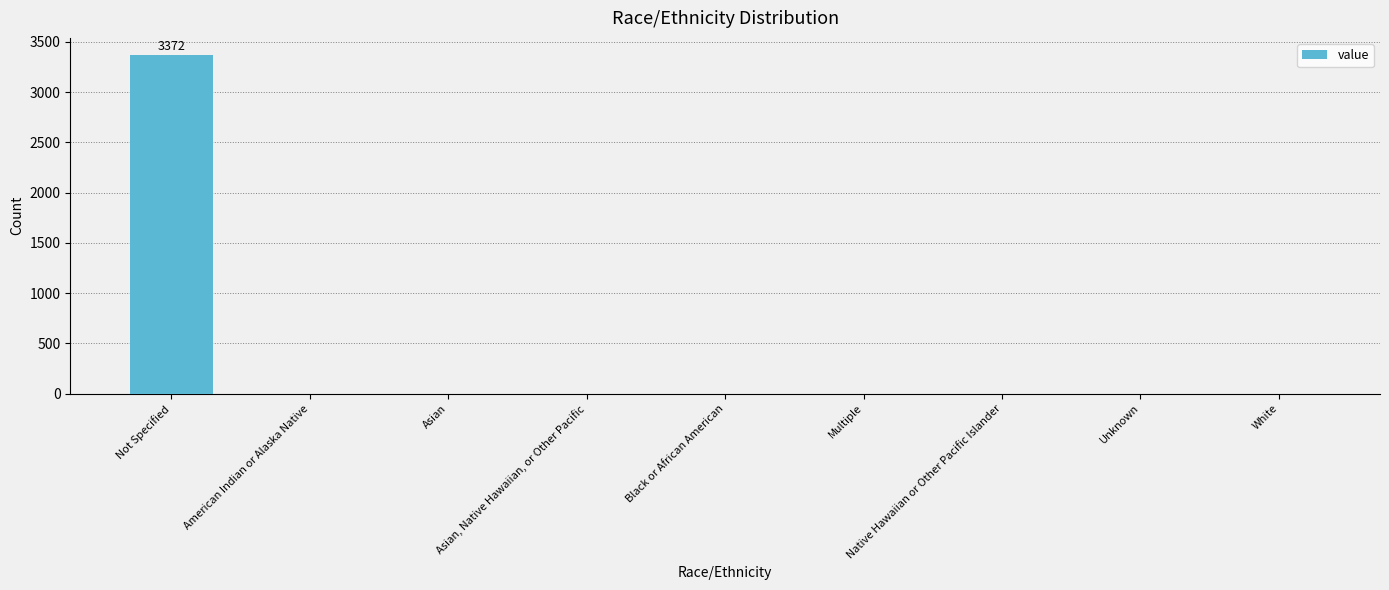

What is the sum of all values?

3372